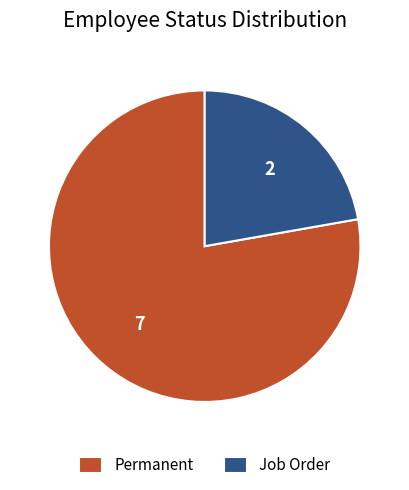

Is it true that Job Order is 13% of the pie?

False